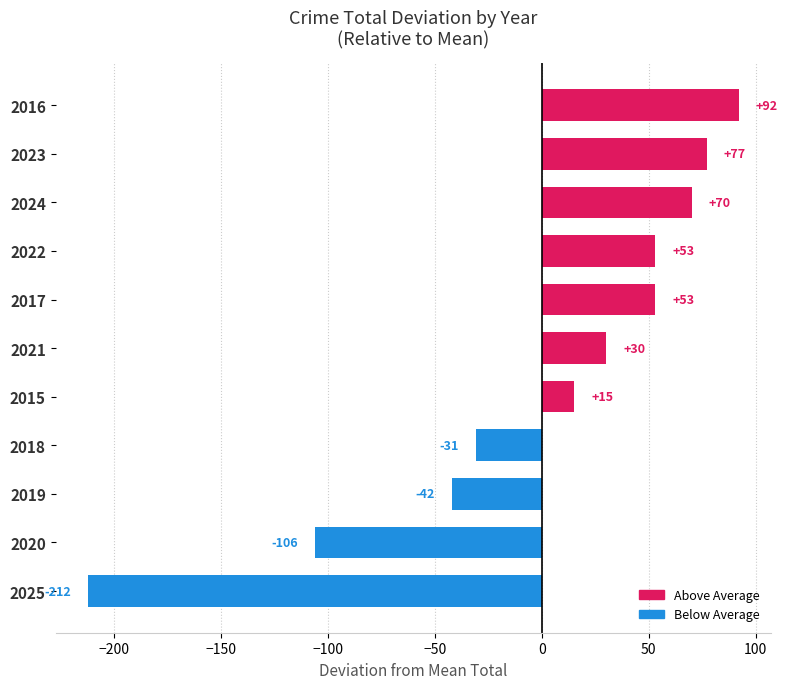

The value at 2019 is -20.5. True or false?

False